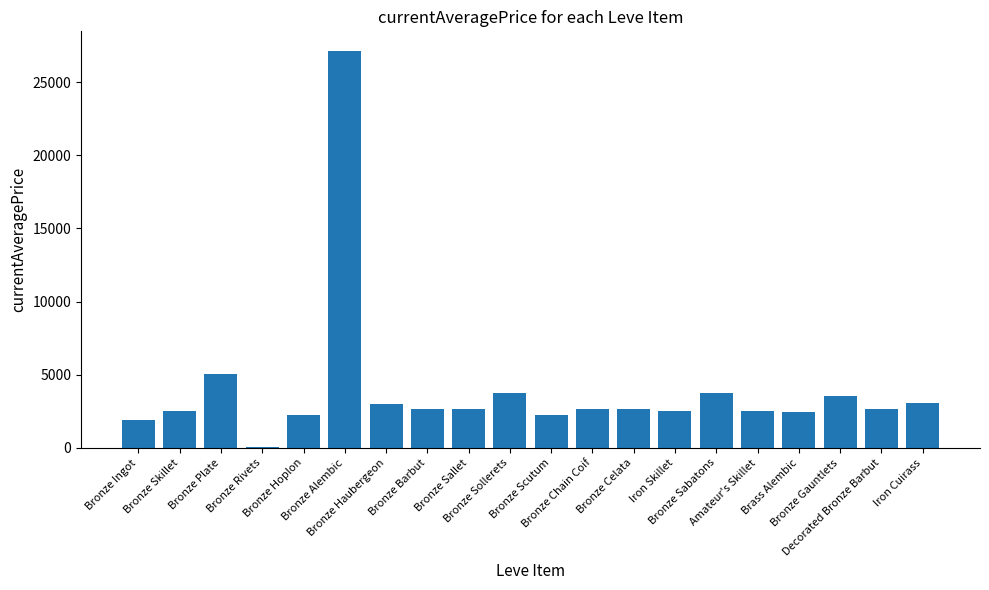

Reading right to left, extract all data points from this chart.

Iron Cuirass=3045	Decorated Bronze Barbut=2680	Bronze Gauntlets=3550	Brass Alembic=2470	Amateur's Skillet=2495	Bronze Sabatons=3775	Iron Skillet=2496	Bronze Celata=2673	Bronze Chain Coif=2656	Bronze Scutum=2230	Bronze Sollerets=3767	Bronze Sallet=2662	Bronze Barbut=2680	Bronze Haubergeon=3011	Bronze Alembic=27125	Bronze Hoplon=2226	Bronze Rivets=52	Bronze Plate=5071	Bronze Skillet=2494	Bronze Ingot=1925